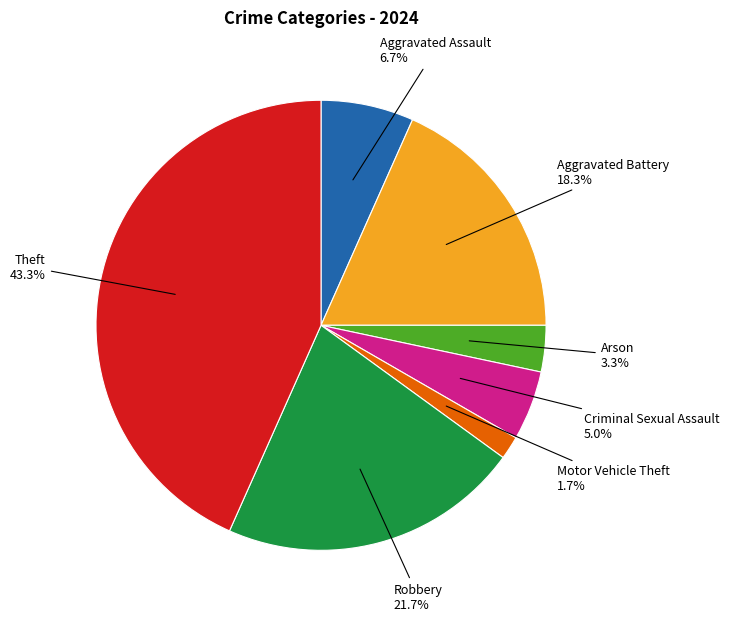

Is the sum of Arson and Criminal Sexual Assault greater than half?

No